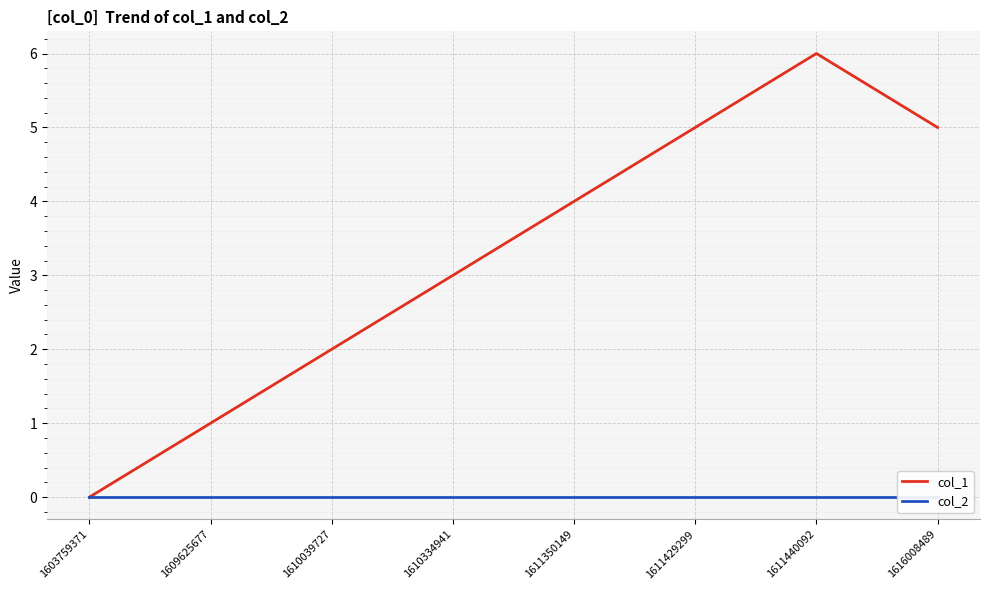

How many col_1 values are between 2 and 5?

5